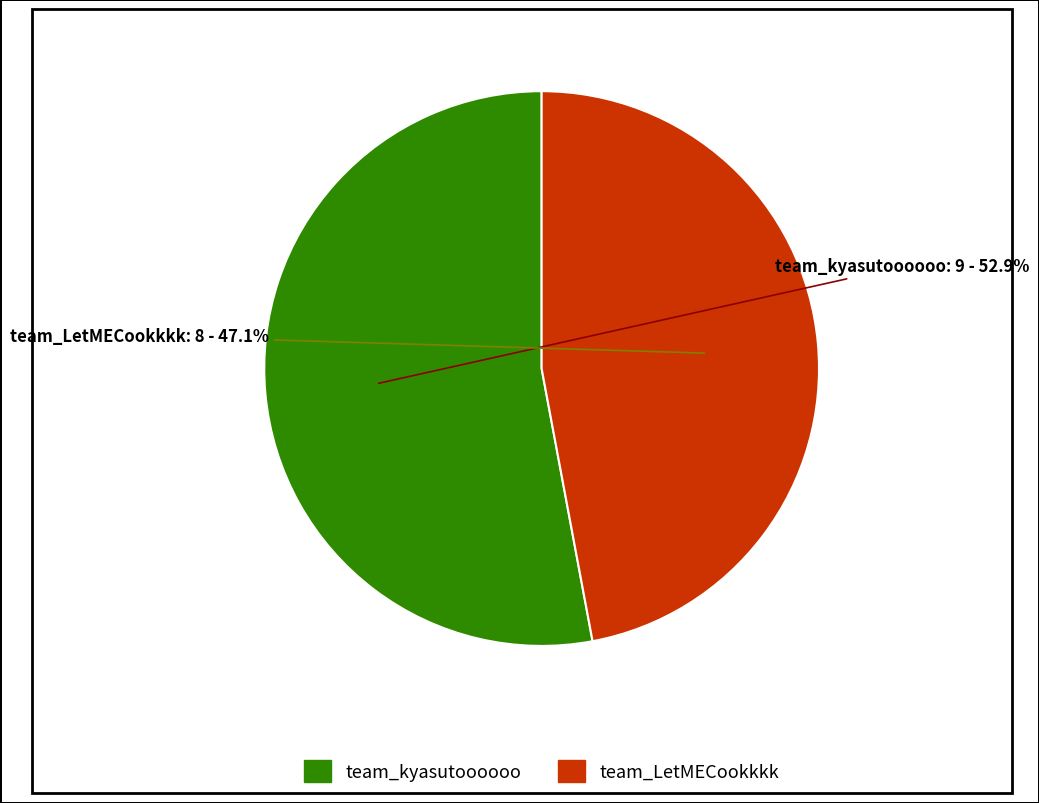

Which slice is the smallest?

team_LetMECookkkk